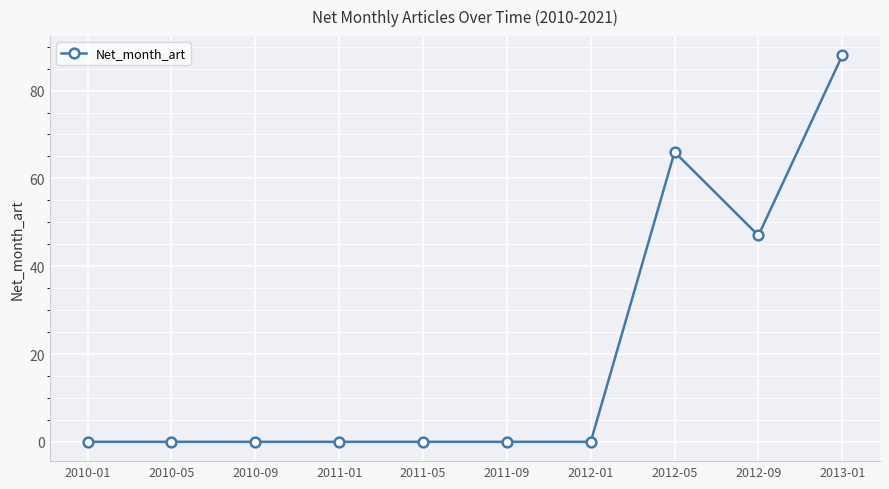

What is the label of the 9th point from the left?

2012-09